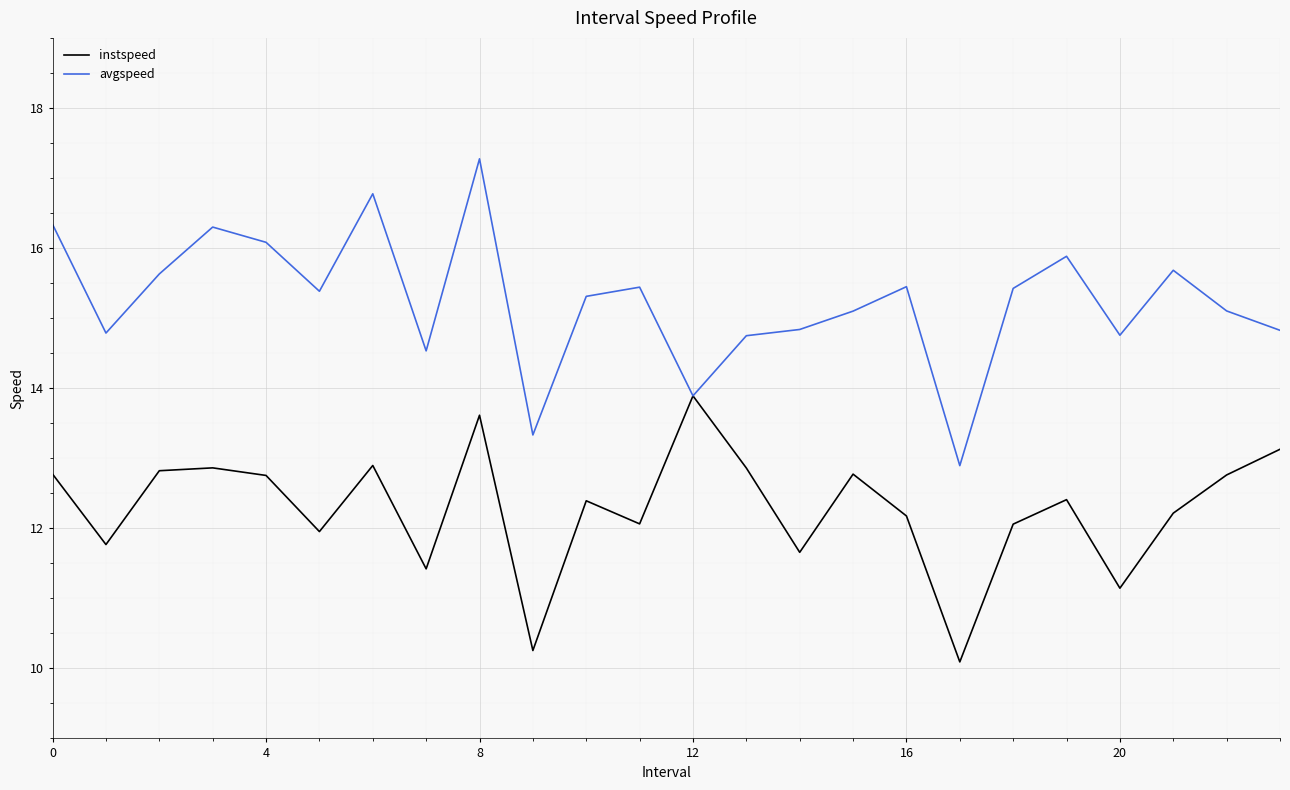

Which series has the largest total across all categories?

avgspeed